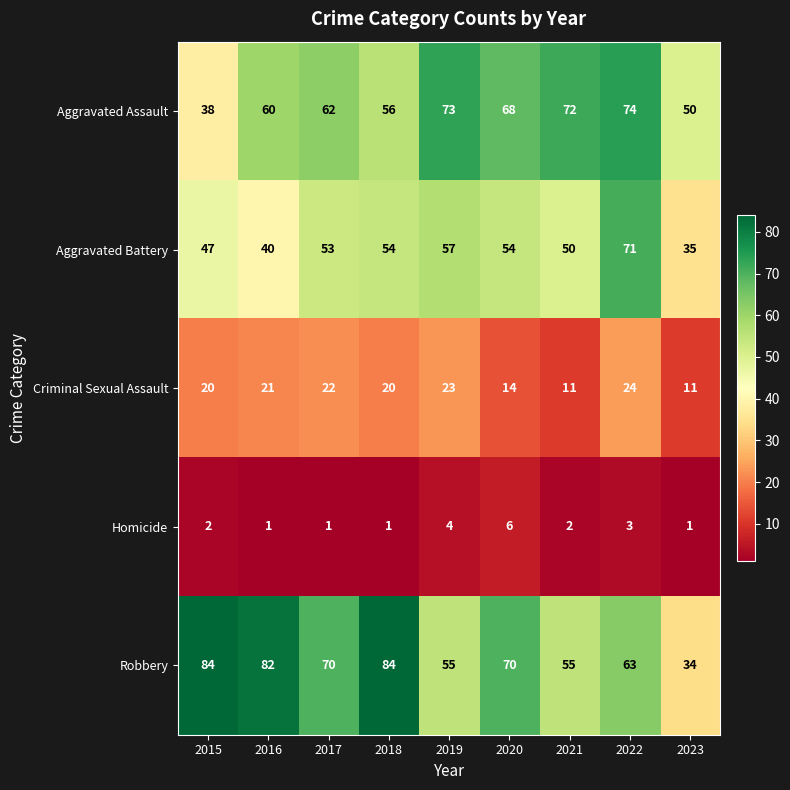

What is the total value across all series at 2023?

131